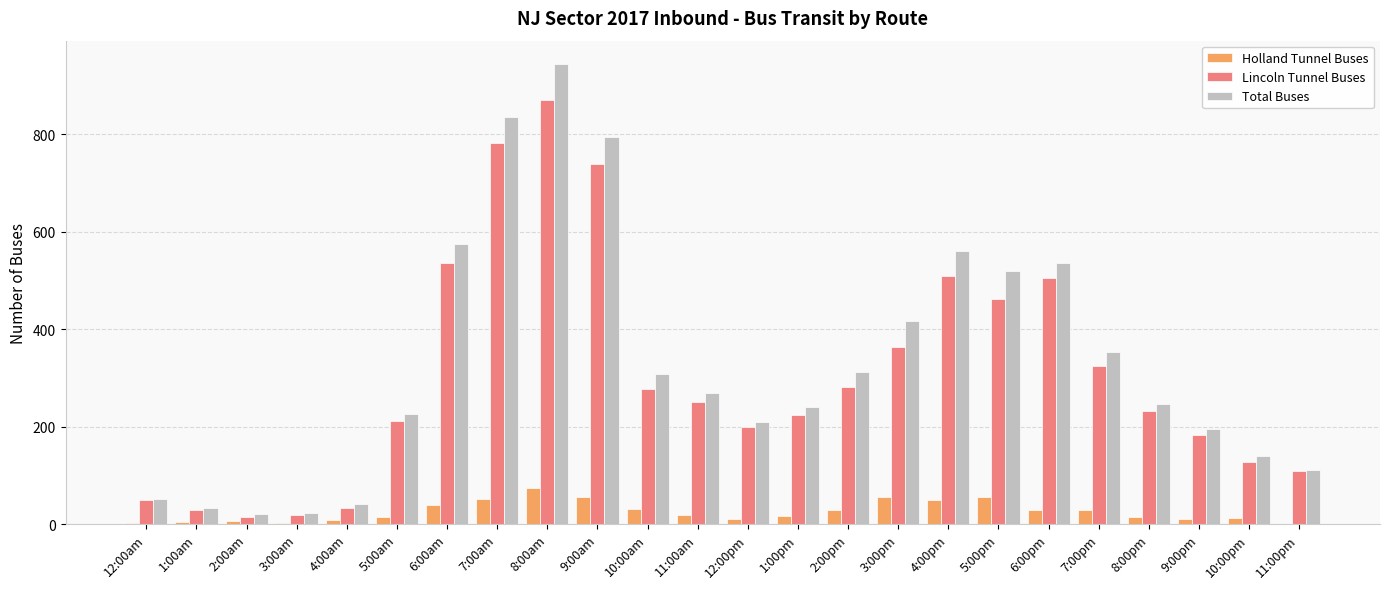

How many groups of bars are there?

24